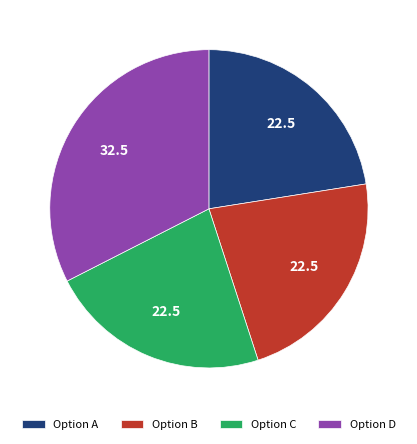

How many slices are in this pie chart?

4